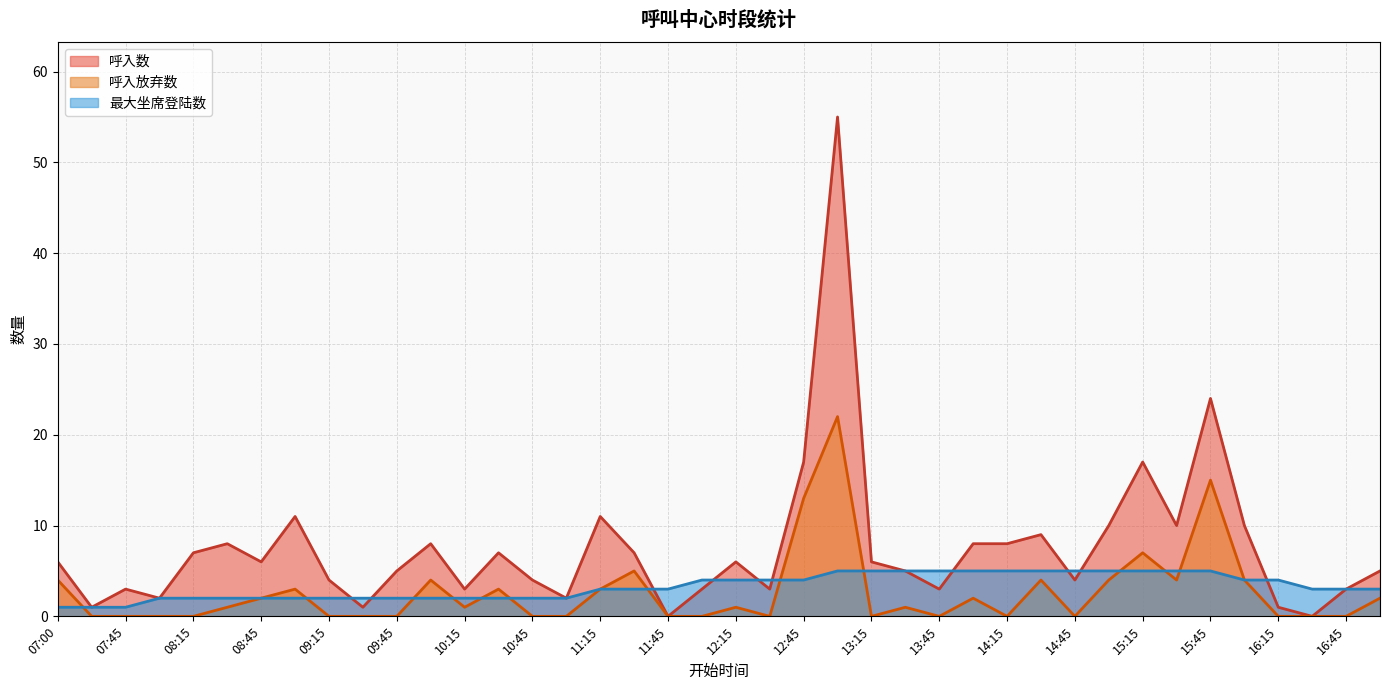

At how many categories does at least one series exceed 40?

1